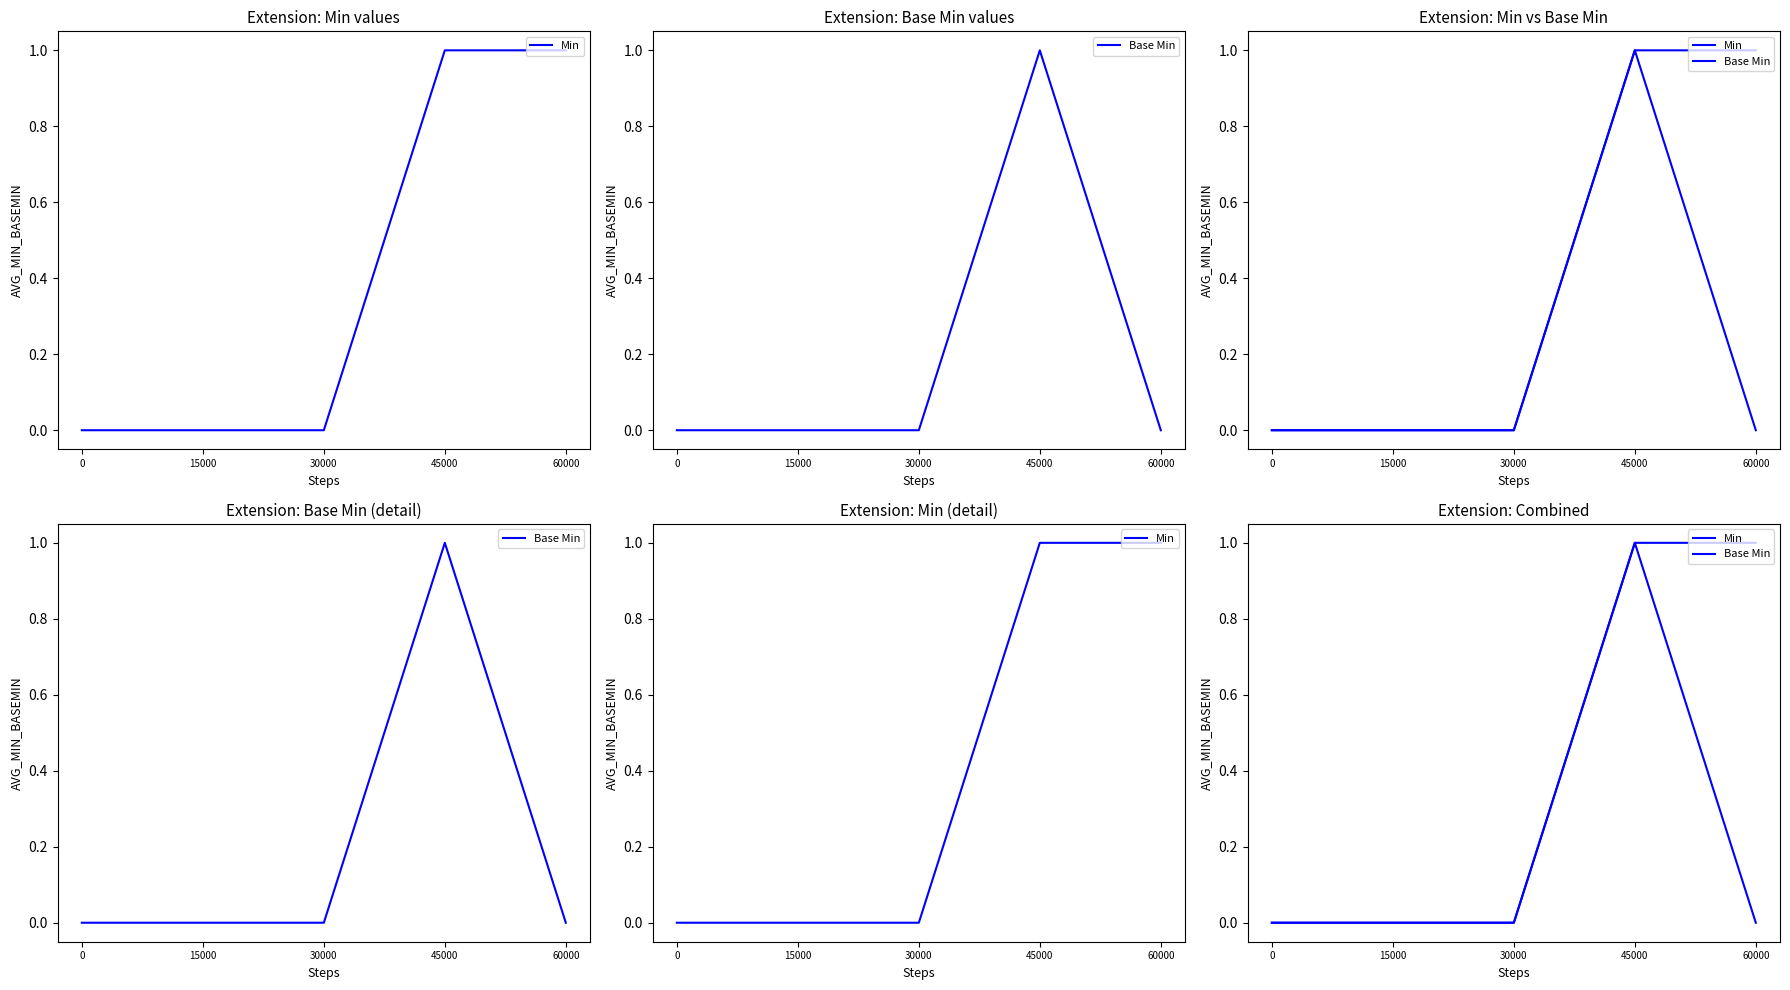

Rank the series at 0 from lowest to highest value.

Min, Base Min